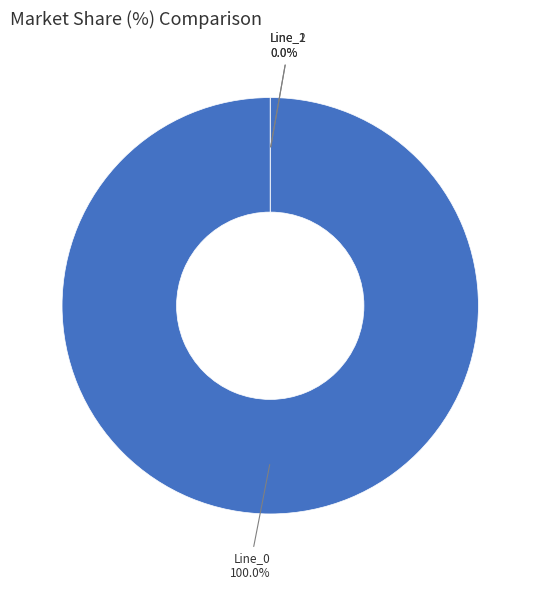

What is the largest slice in the pie chart?

Line_0